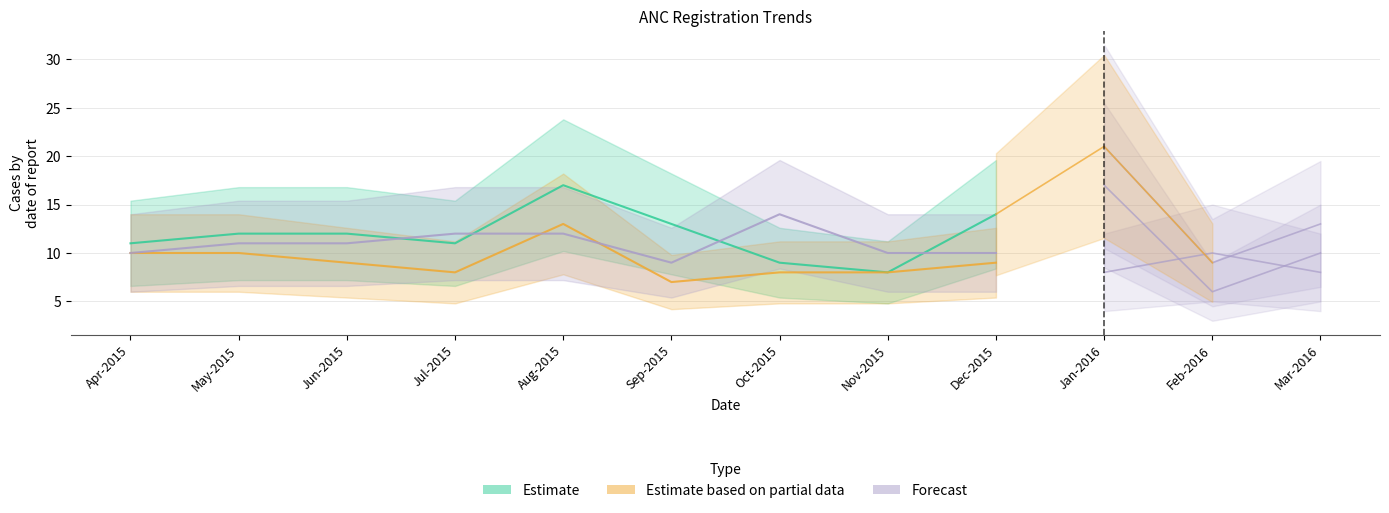

The value of Received 3 ANC checkups at Jun-2015 is 5. True or false?

False